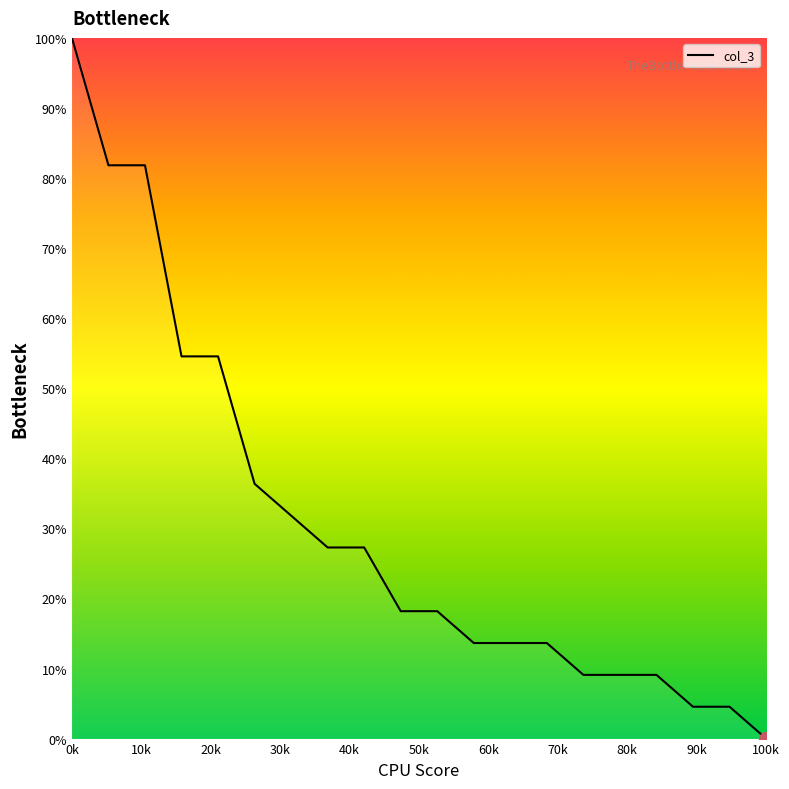

What is the difference between the maximum and minimum values?

100.0